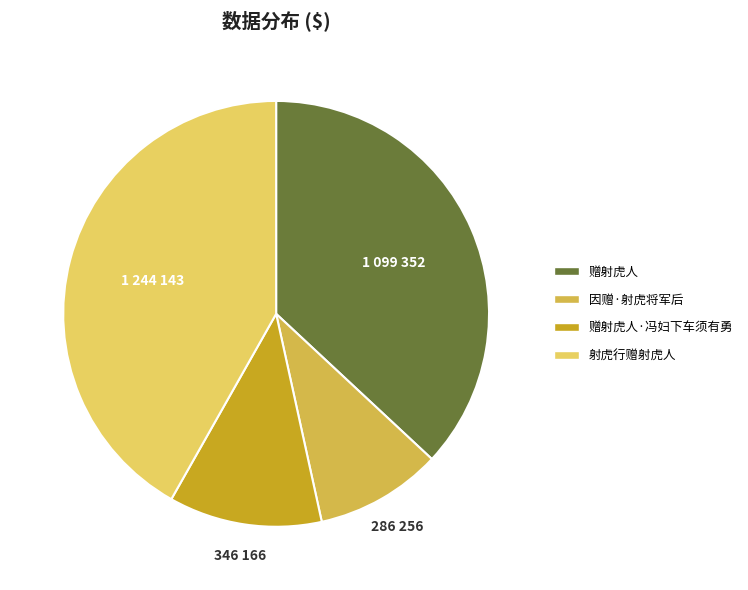

Do 赠射虎人 and 射虎行赠射虎人 together represent more than half of the pie?

Yes